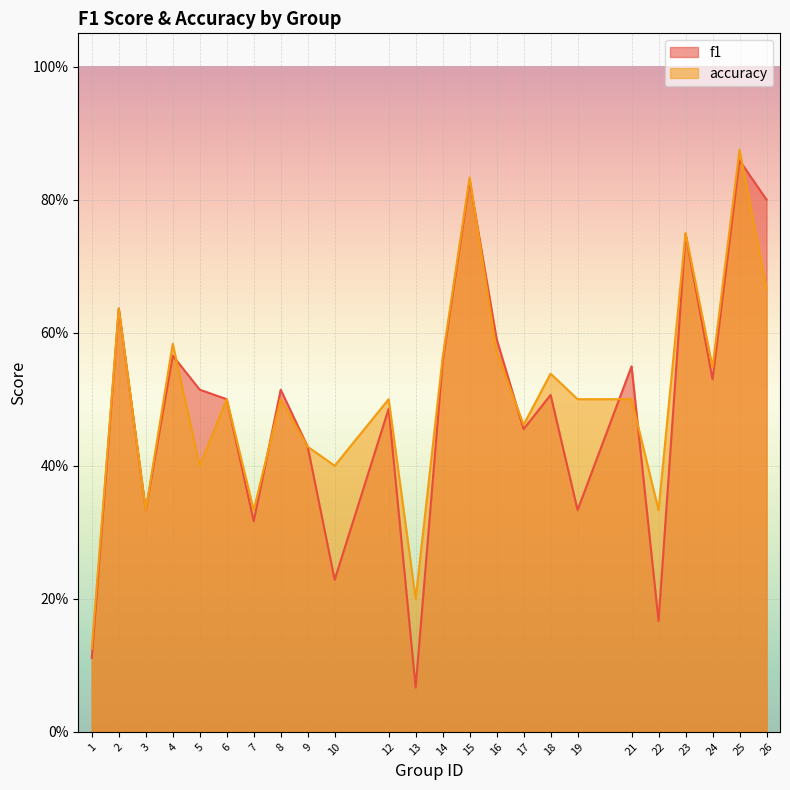

What are all the series names shown in the legend?

f1, accuracy